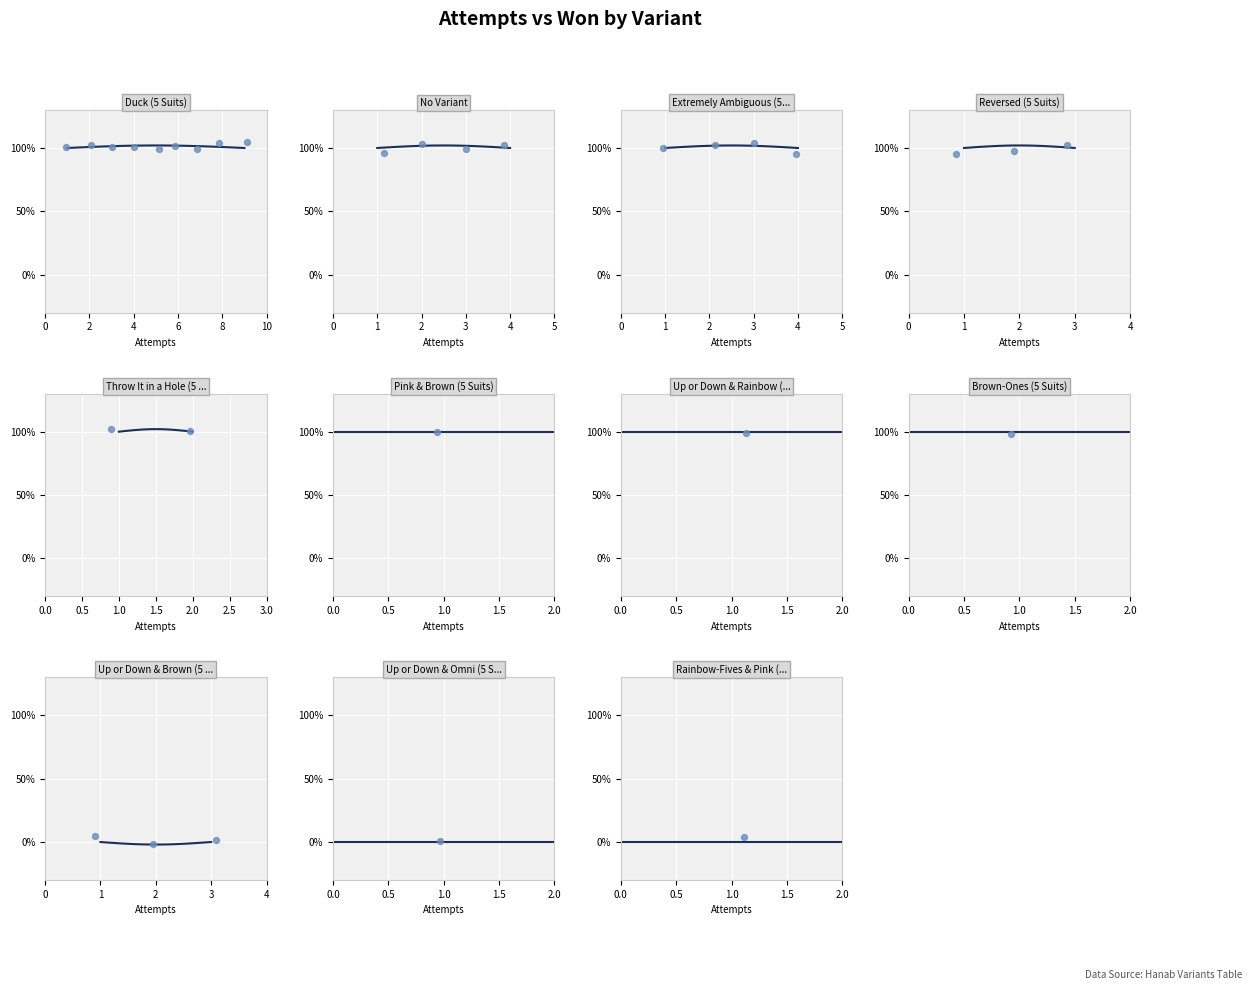

Approximately how many times larger is the value at Throw It in a Hole (5 Suits) compared to Reversed (5 Suits)?

1.0